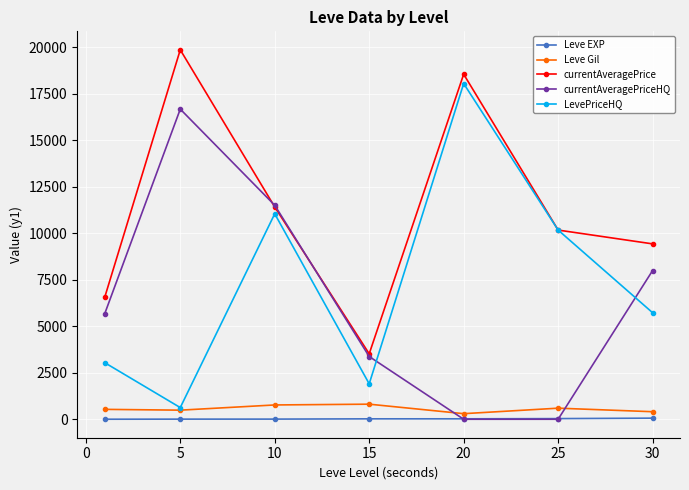

What is the minimum value for LevePriceHQ?

627.2